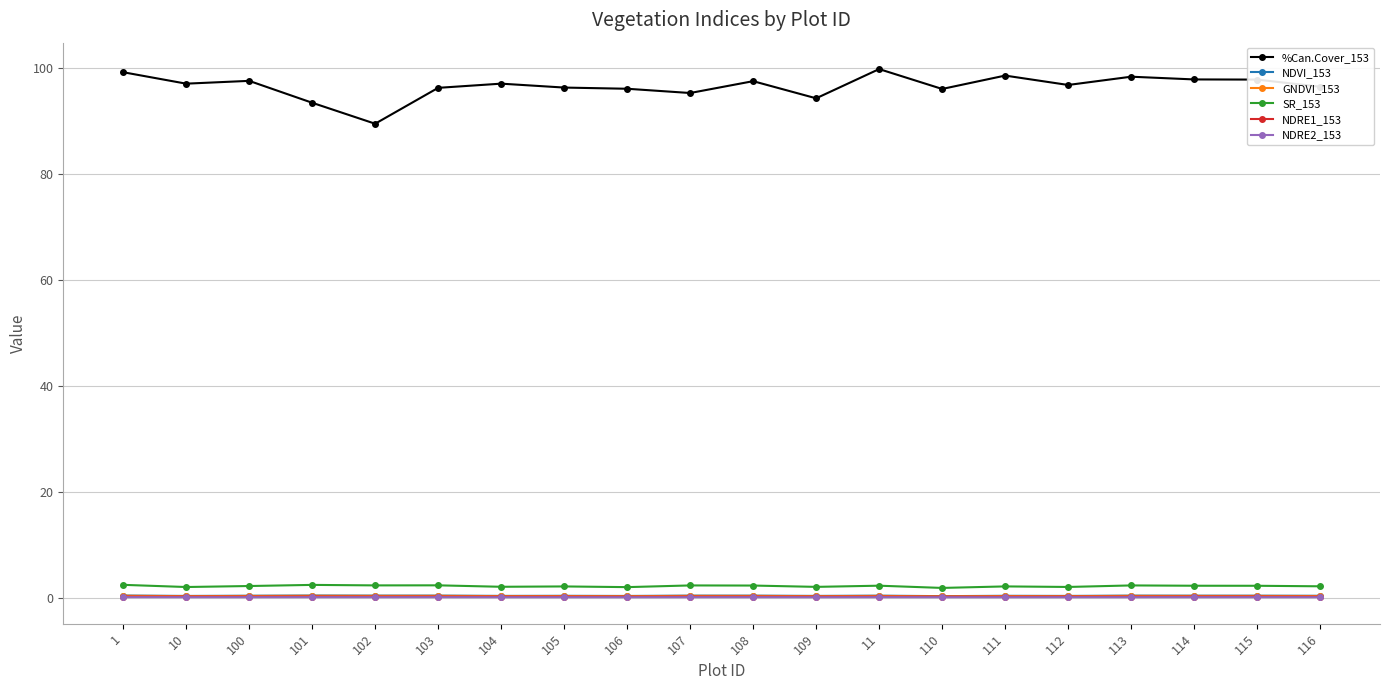

What is the label of the 20th point from the left?

116